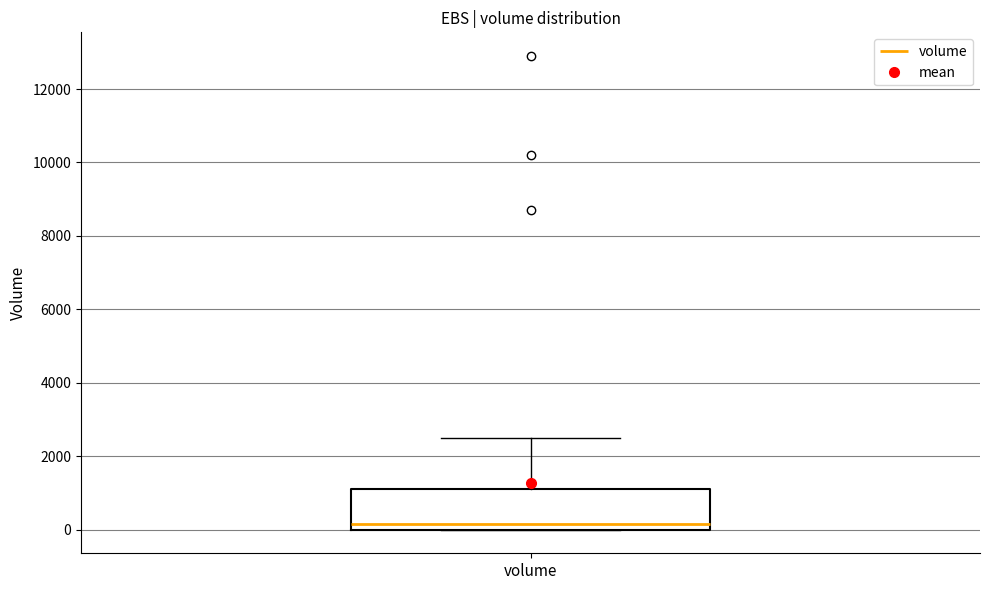

Transcribe this box plot: give where the median line is, the range the box spans, and where the two whiskers end, as read against the y-axis. The values are not printed on the chart, so give them approximately, as read against the axis.

median 200, box 0 to 1200, whiskers 0 to 2600